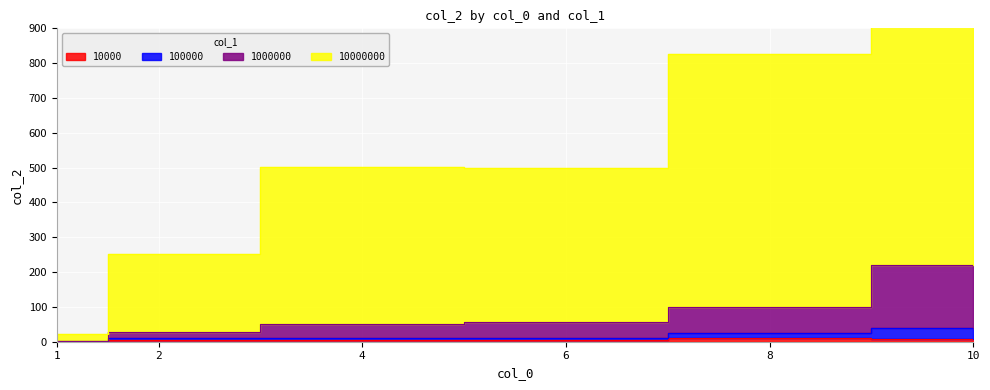

At which category is the sum across all series the highest?

10